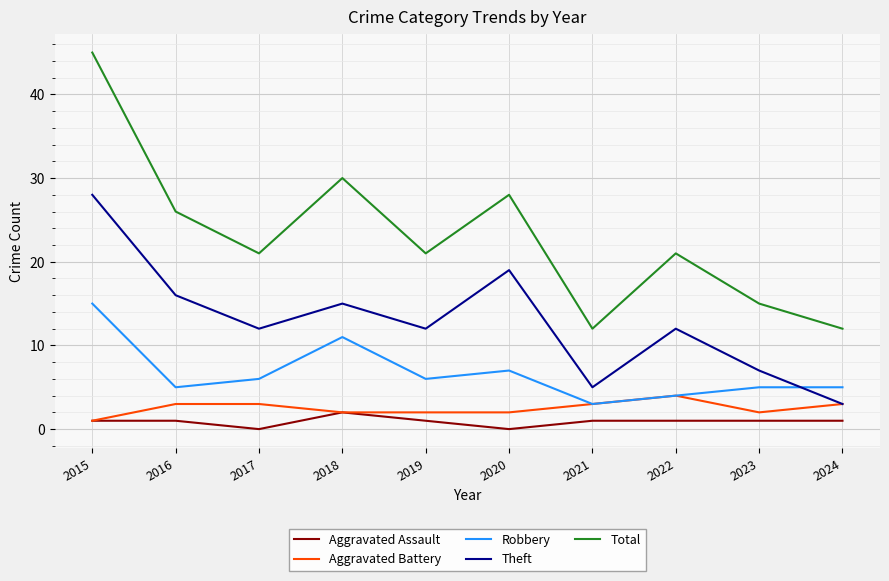

Which series changed the most between 2022 and 2023?

Total